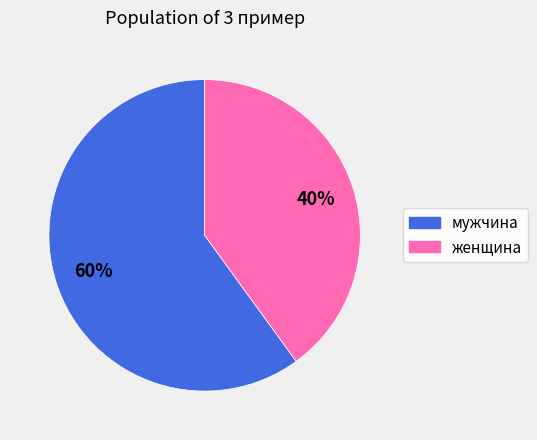

To the nearest percent, what percentage of the pie is женщина?

40%